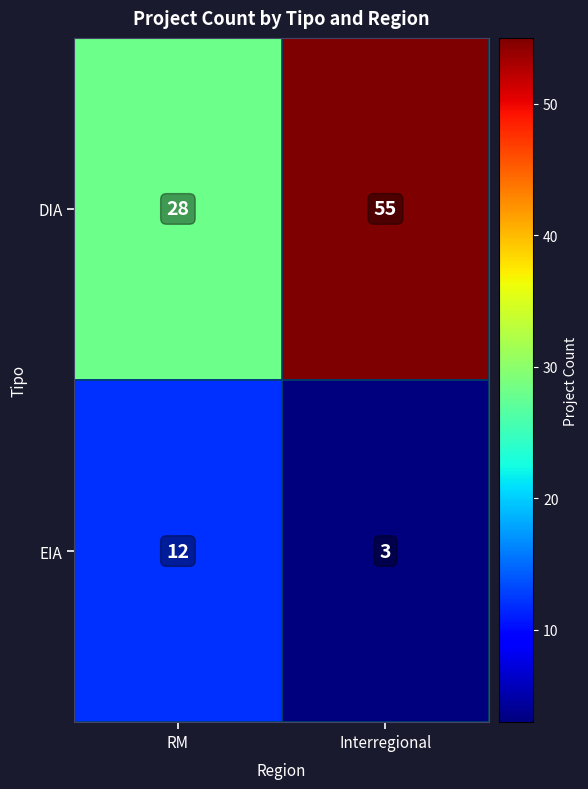

Which series has the widest spread of values?

DIA